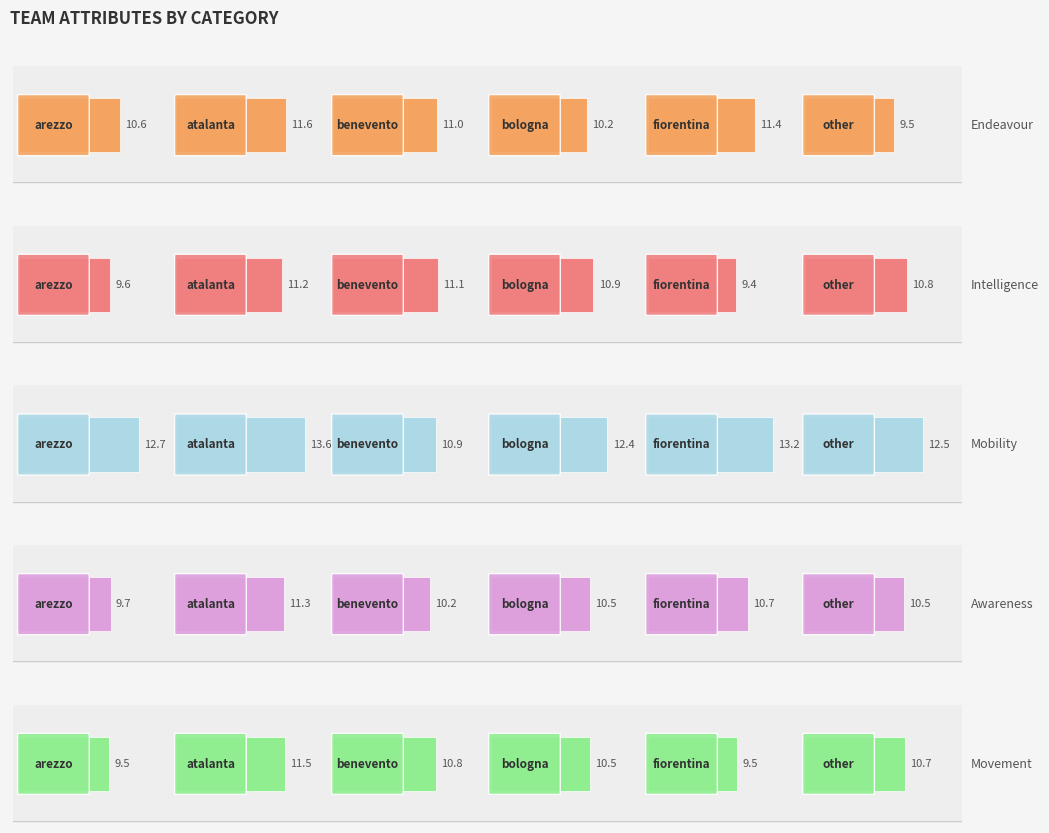

Count the Awareness values in the range 10 to 11.

4